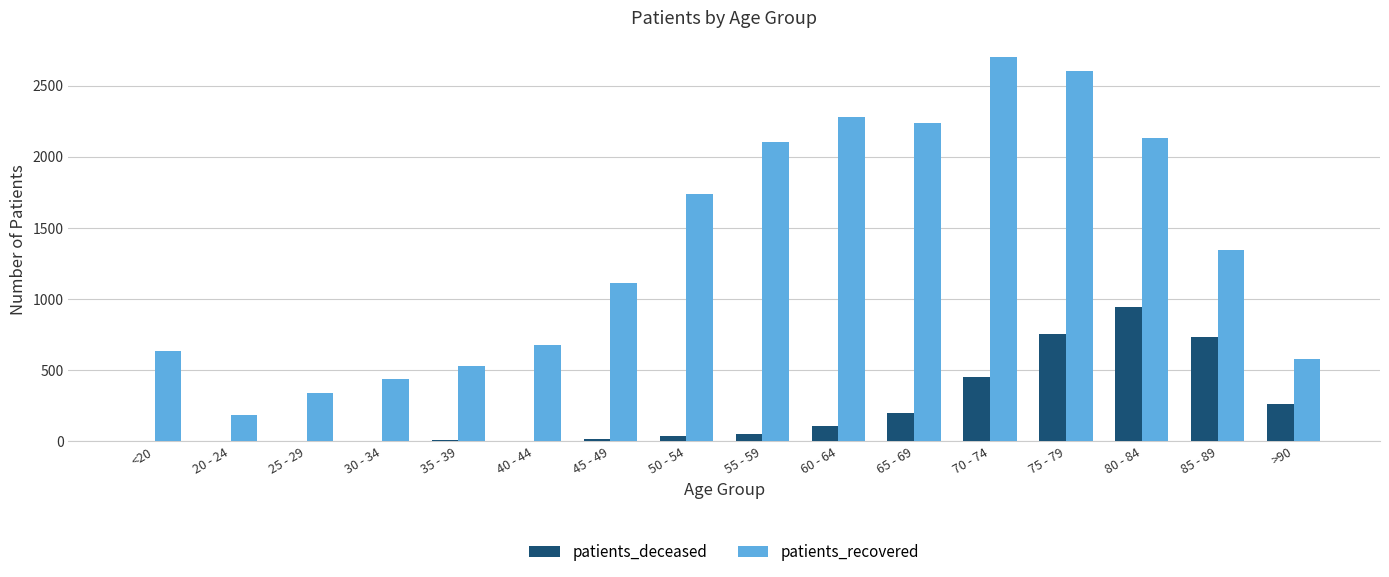

Is the value of patients_deceased at 20 - 24 greater than the value of patients_recovered at 35 - 39?

No